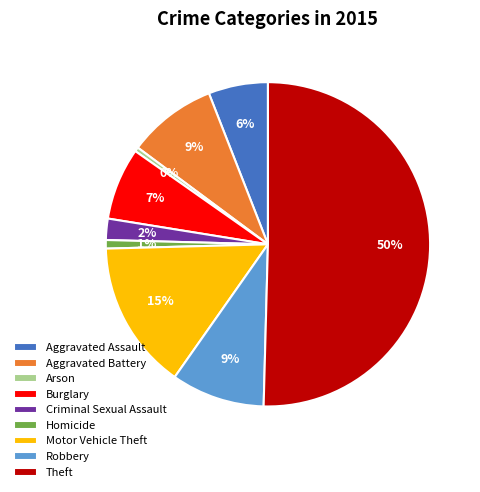

Is it true that Motor Vehicle Theft is 6% of the pie?

False